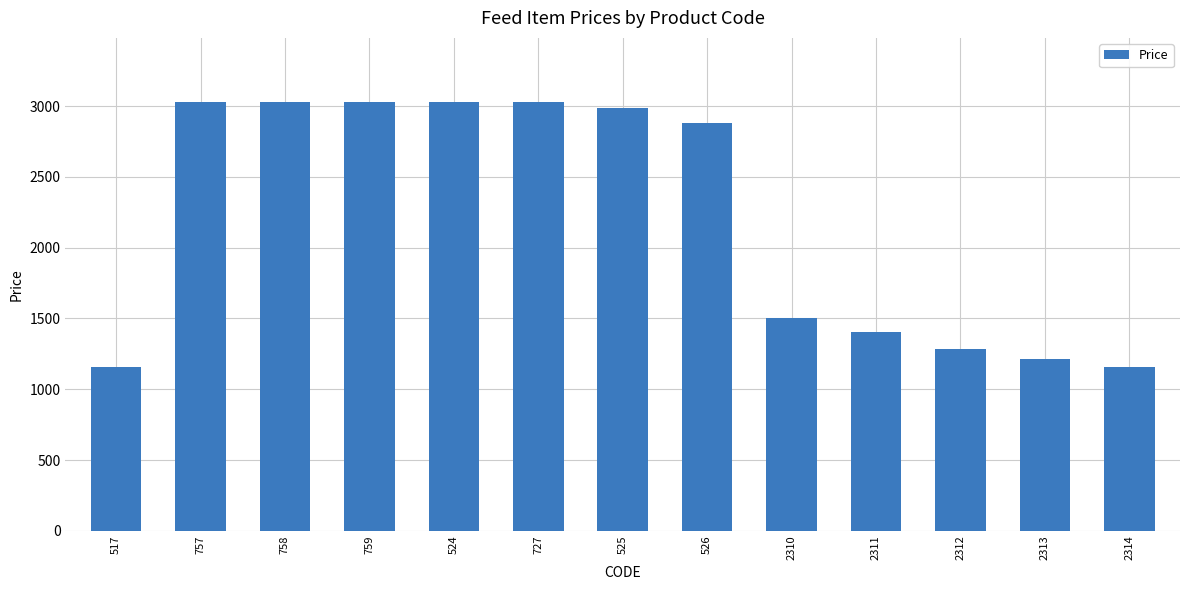

How many bars are there in total?

13